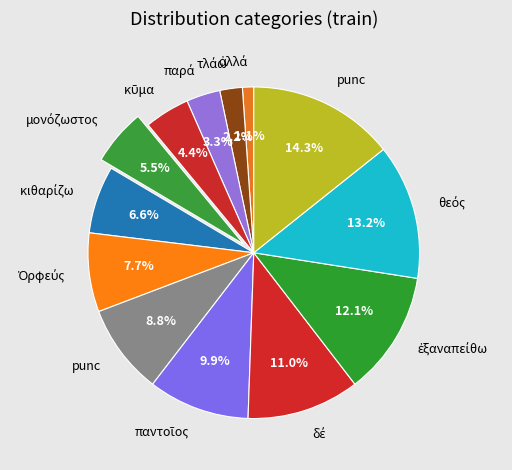

How many slices are in this pie chart?

13